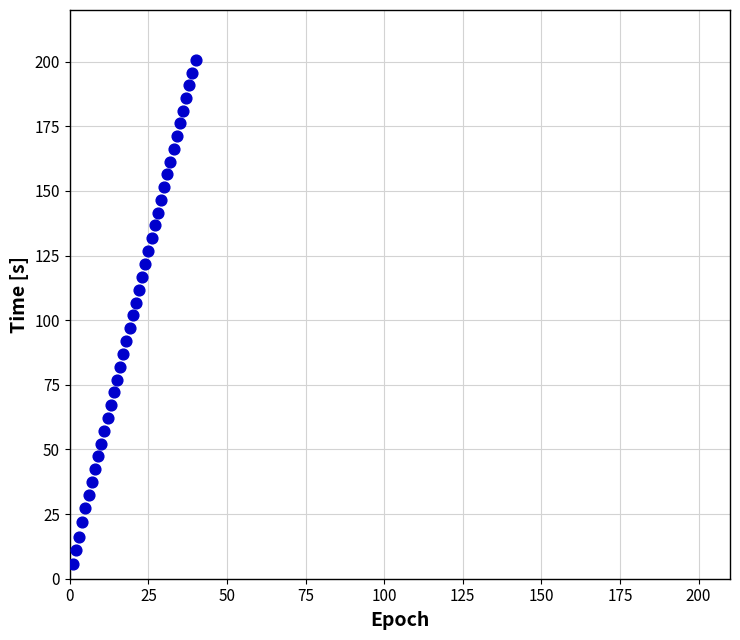

What is the range of X values (max minus min)?

39.0